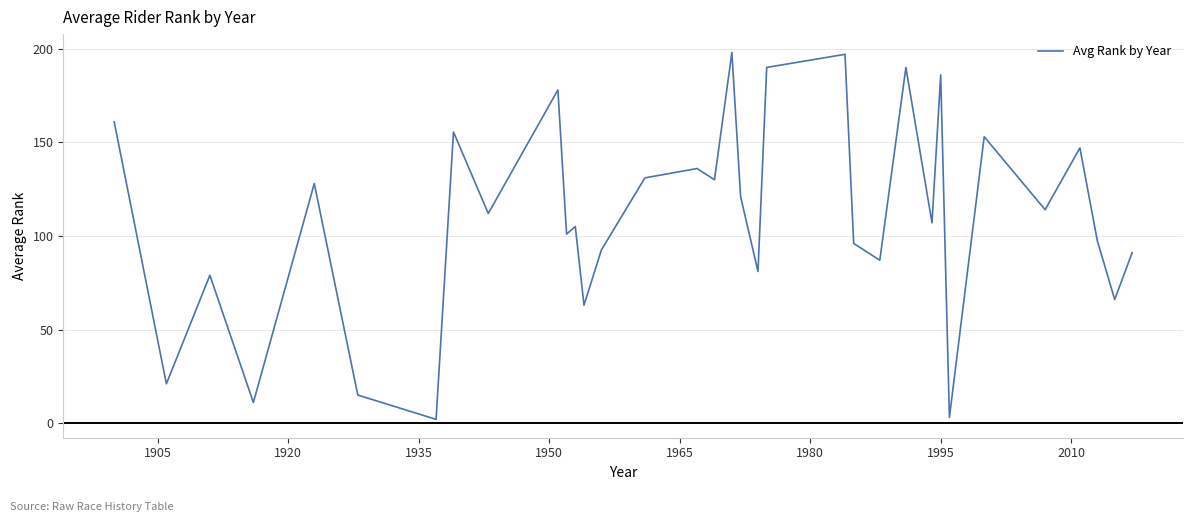

Does the chart display data point markers on the line(s)?

No